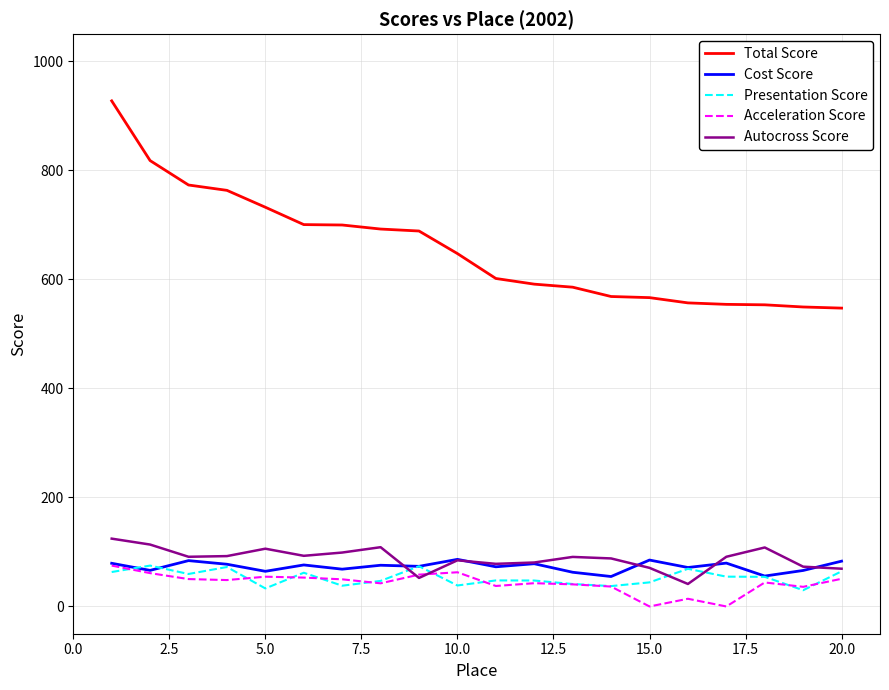

What is the difference between the maximum and minimum values in the Presentation Score series?

45.2